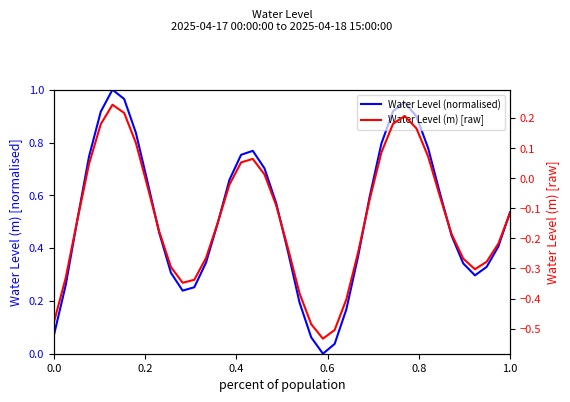

Rank the series at 0.0 from highest to lowest value.

Water Level (normalised), Water Level (m) [raw]